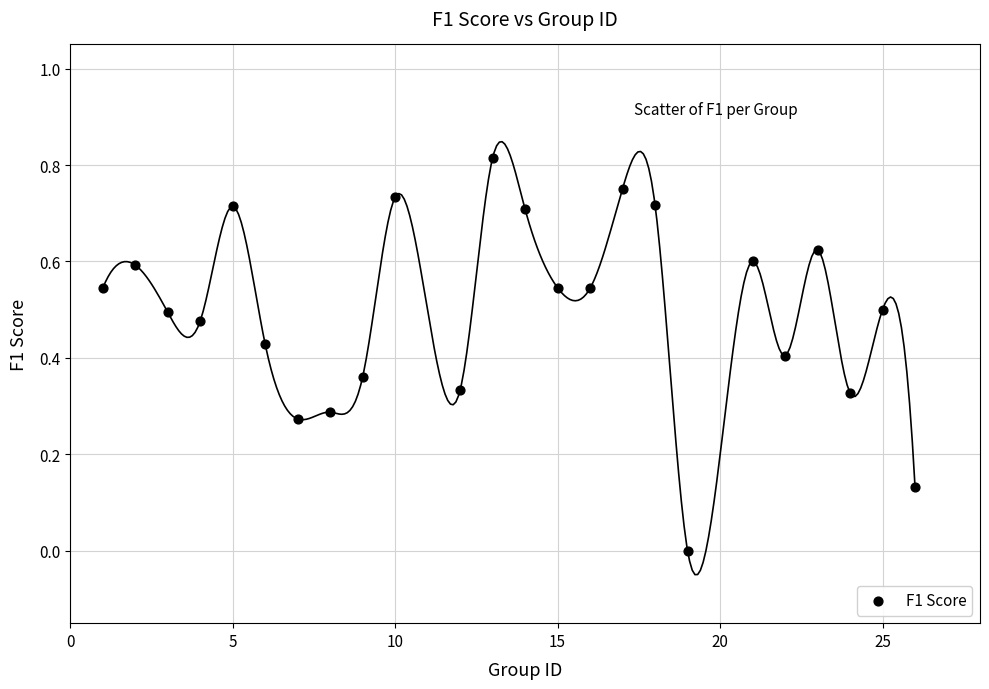

What is the range of X values (max minus min)?

25.0